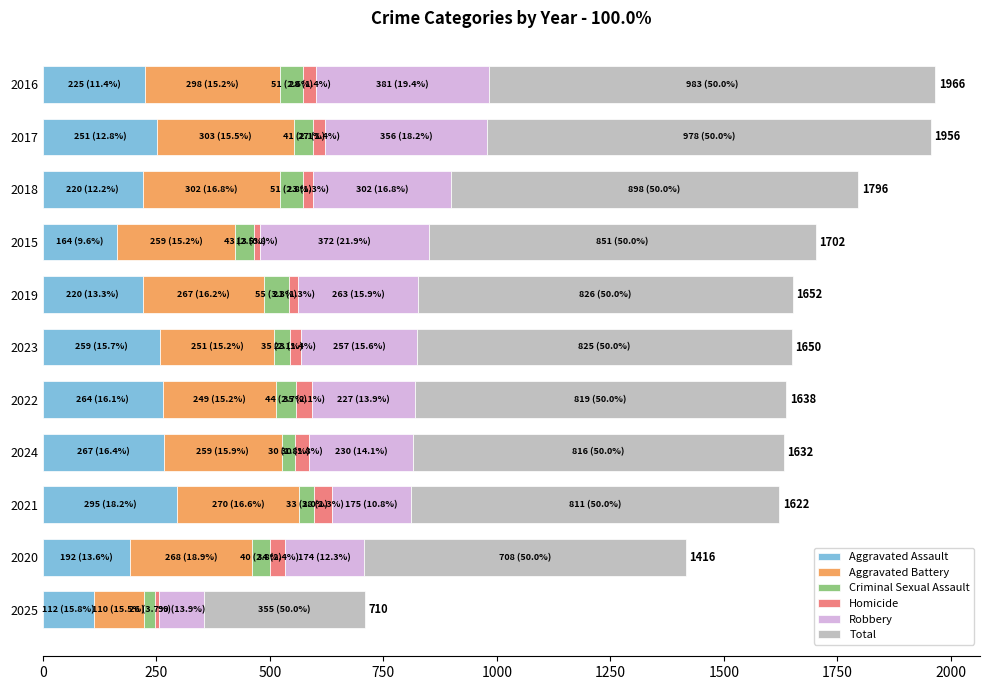

What is the sum of all Aggravated Assault values?

2469